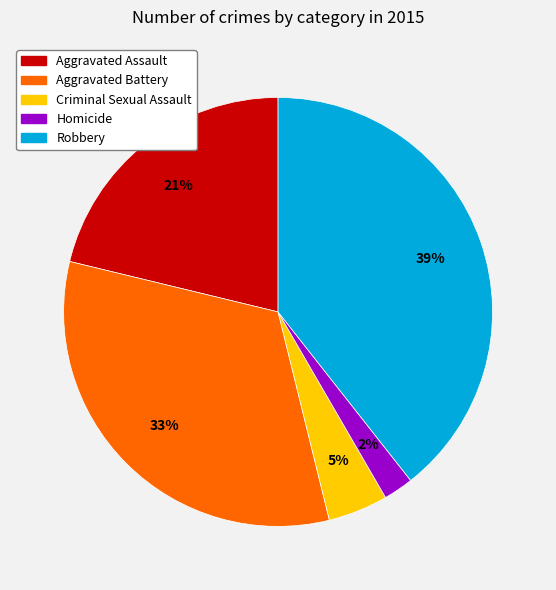

Which slice is the smallest?

Homicide